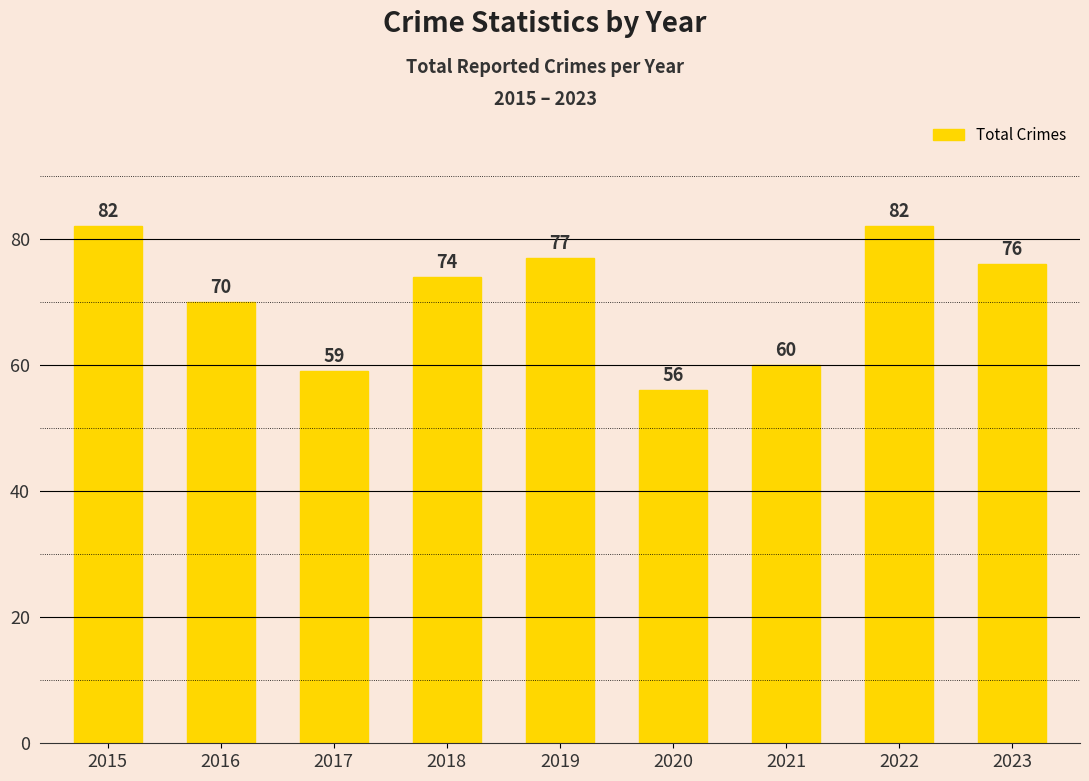

What is the maximum value shown in the chart?

82